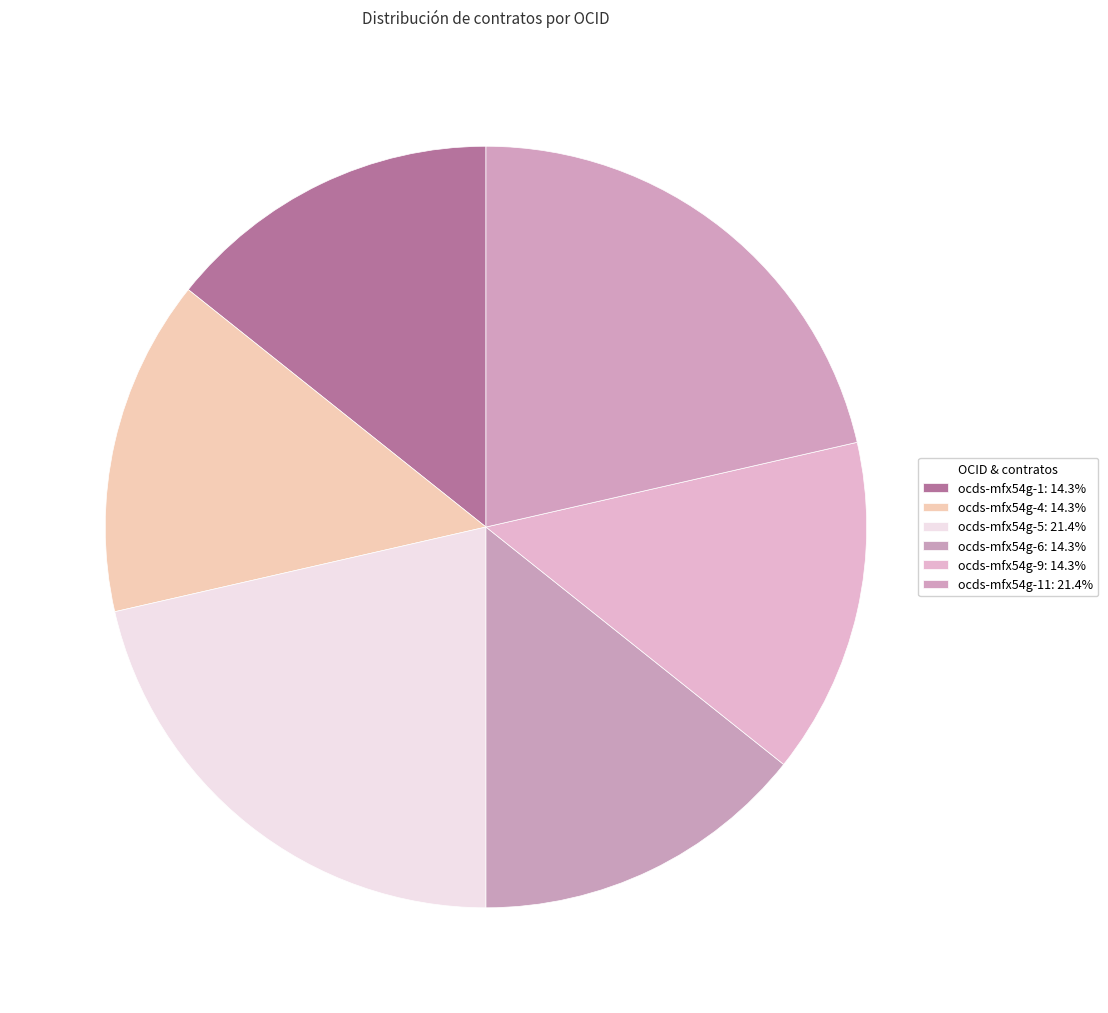

Count the number of slices in the pie.

6